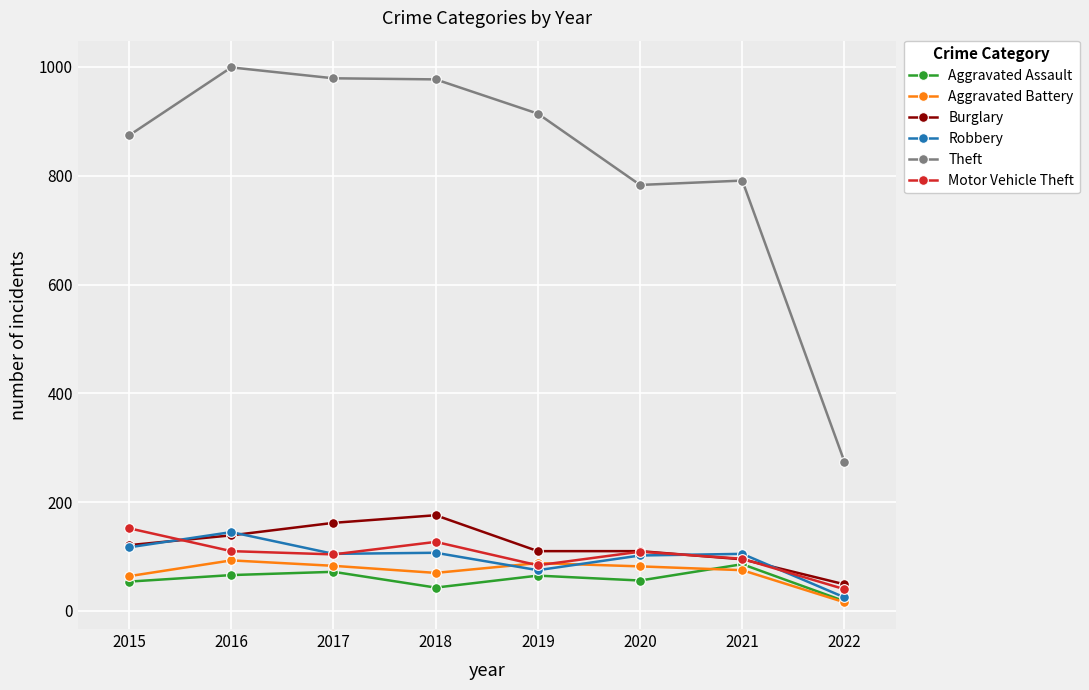

Which series has the largest total across all categories?

Theft